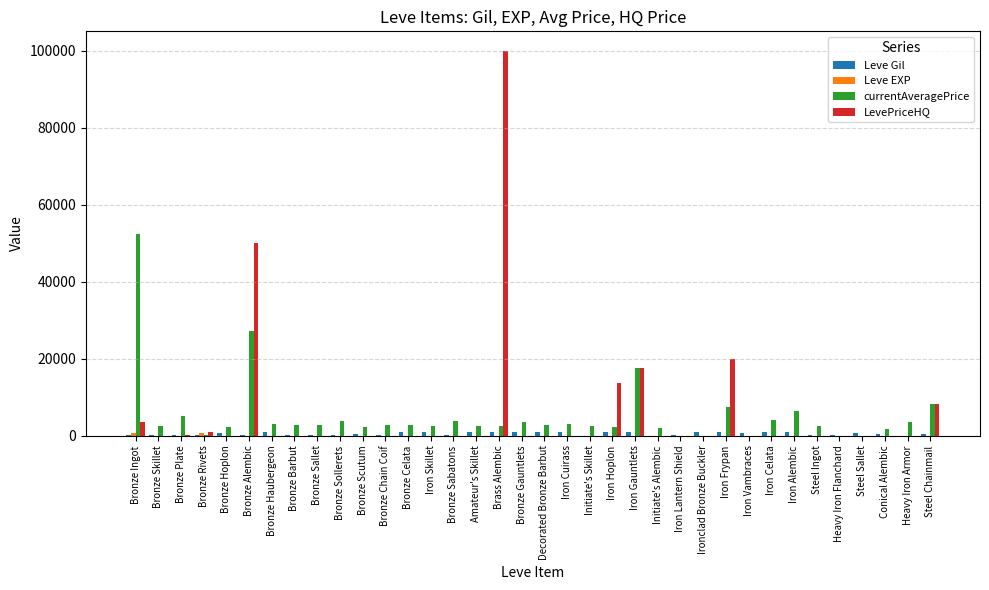

At which label does LevePriceHQ reach its peak?

Brass Alembic